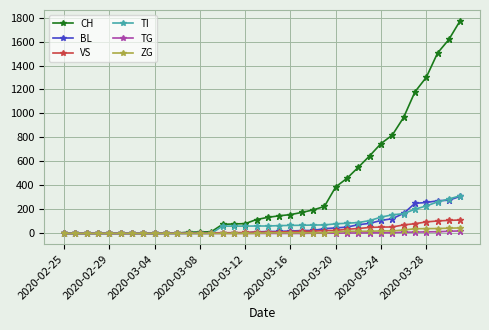

What is the difference between the second highest and second lowest values in the ZG series?

44